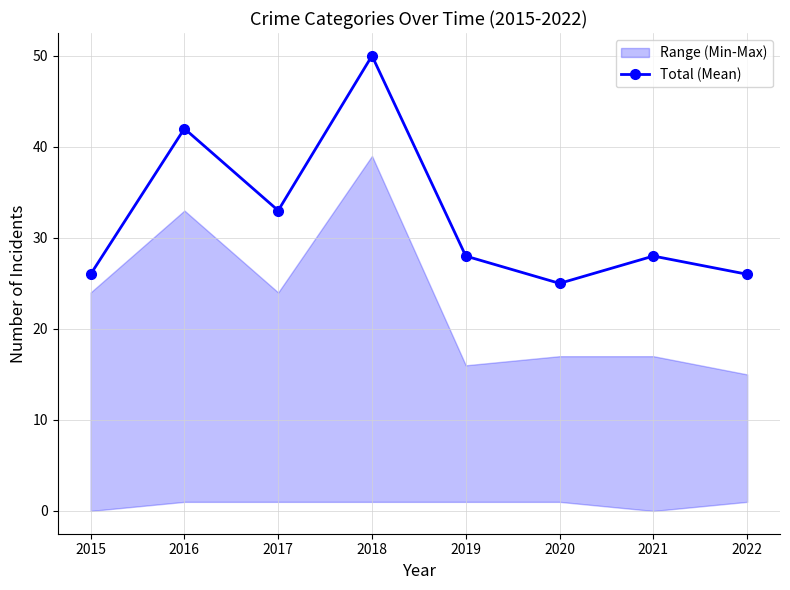

How many values are below 28?

3